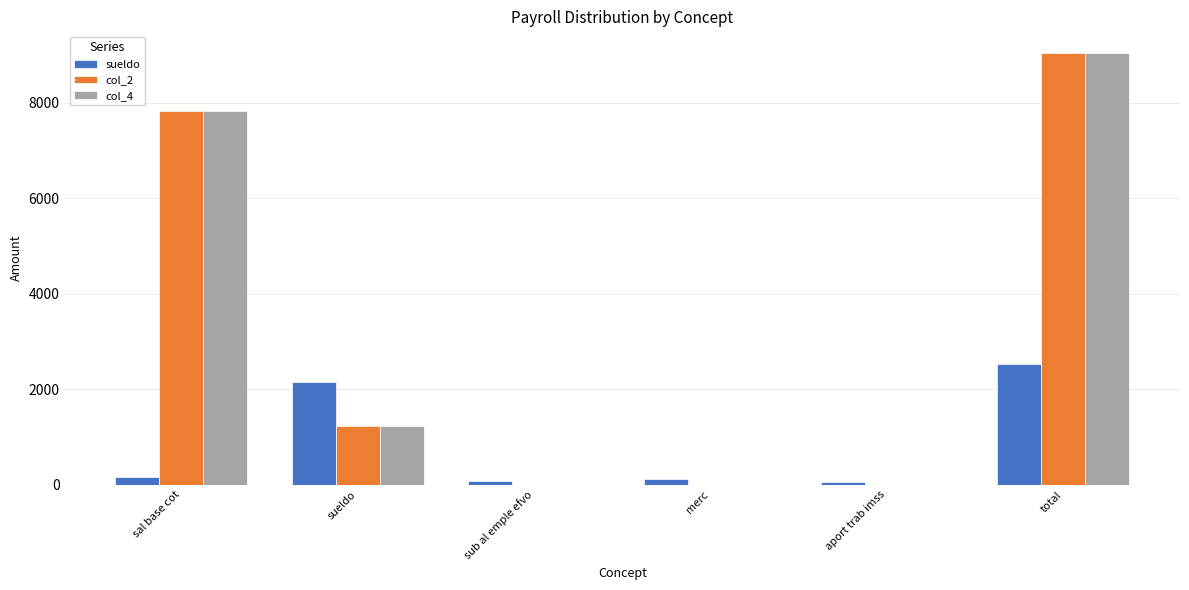

At which category is the sum across all series the highest?

total